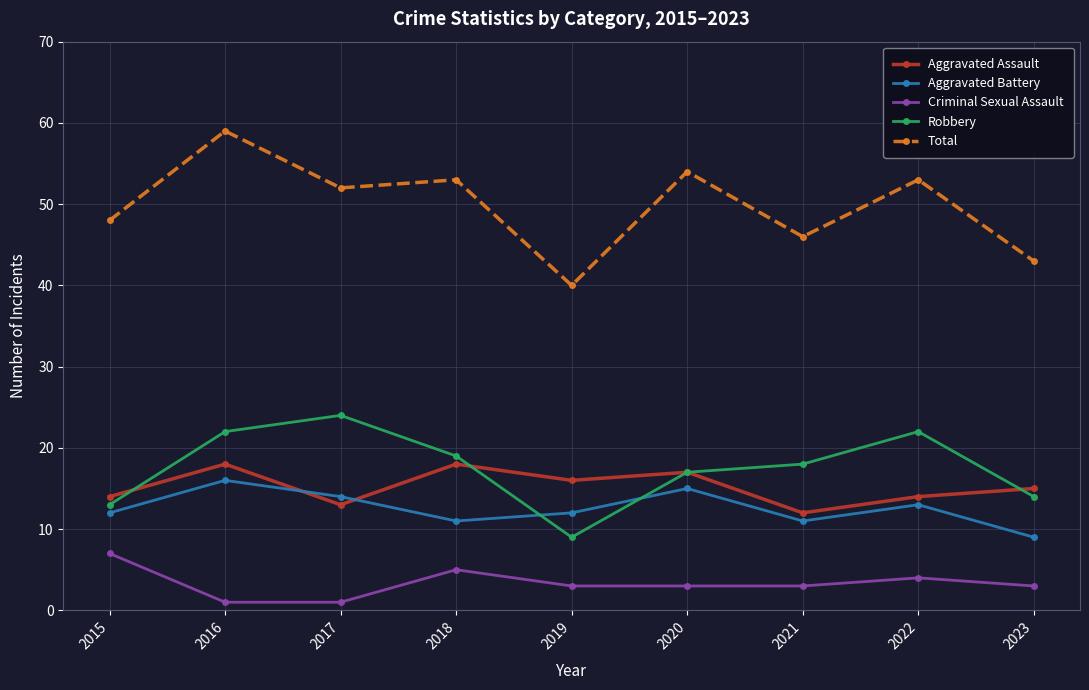

Reading right to left, extract all data points from this chart.

Aggravated Assault: 2023=15	2022=14	2021=12	2020=17	2019=16	2018=18	2017=13	2016=18	2015=14
Aggravated Battery: 2023=9	2022=13	2021=11	2020=15	2019=12	2018=11	2017=14	2016=16	2015=12
Criminal Sexual Assault: 2023=3	2022=4	2021=3	2020=3	2019=3	2018=5	2017=1	2016=1	2015=7
Robbery: 2023=14	2022=22	2021=18	2020=17	2019=9	2018=19	2017=24	2016=22	2015=13
Total: 2023=43	2022=53	2021=46	2020=54	2019=40	2018=53	2017=52	2016=59	2015=48